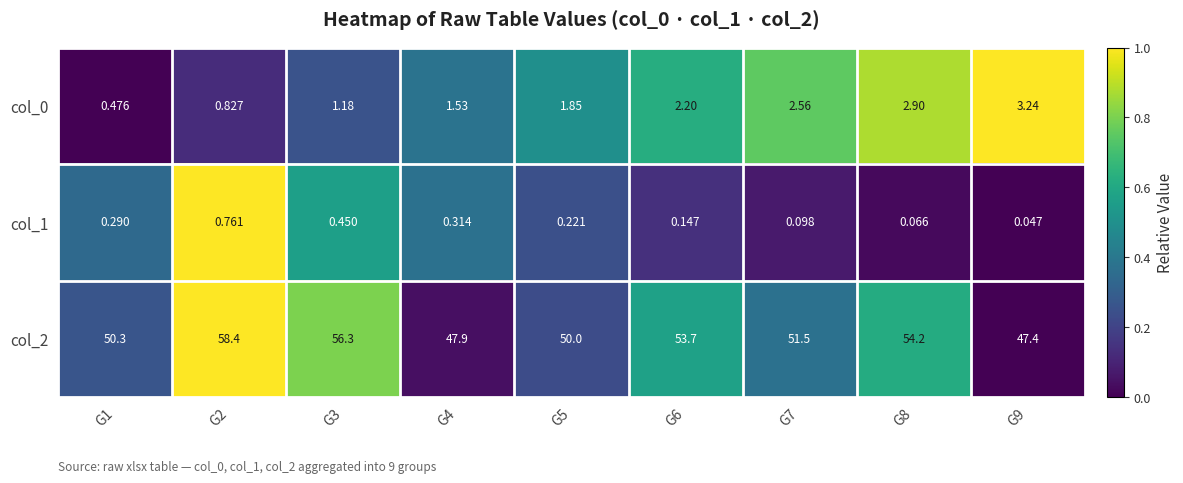

Is the value of col_1 at G9 greater than the value of col_0 at G6?

No